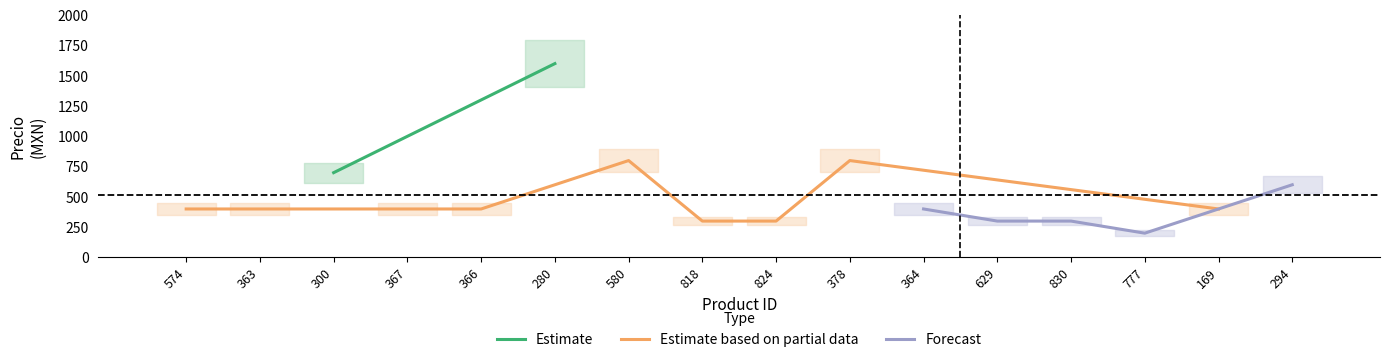

What value does the data have at 777?

199